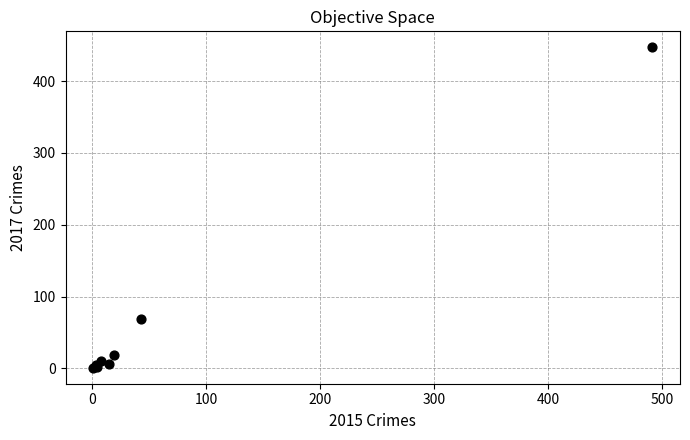

What Y value in the scatter plot is closest to 224?

69